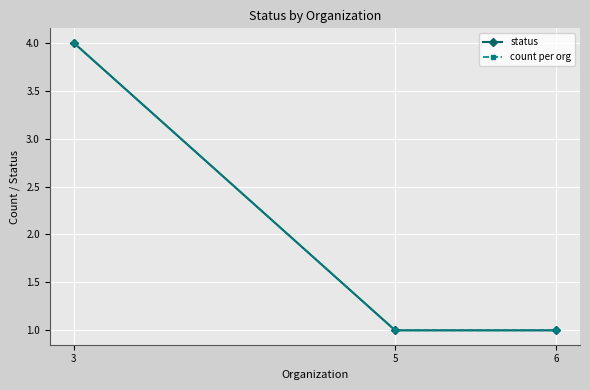

What is the highest value of the status series?

4